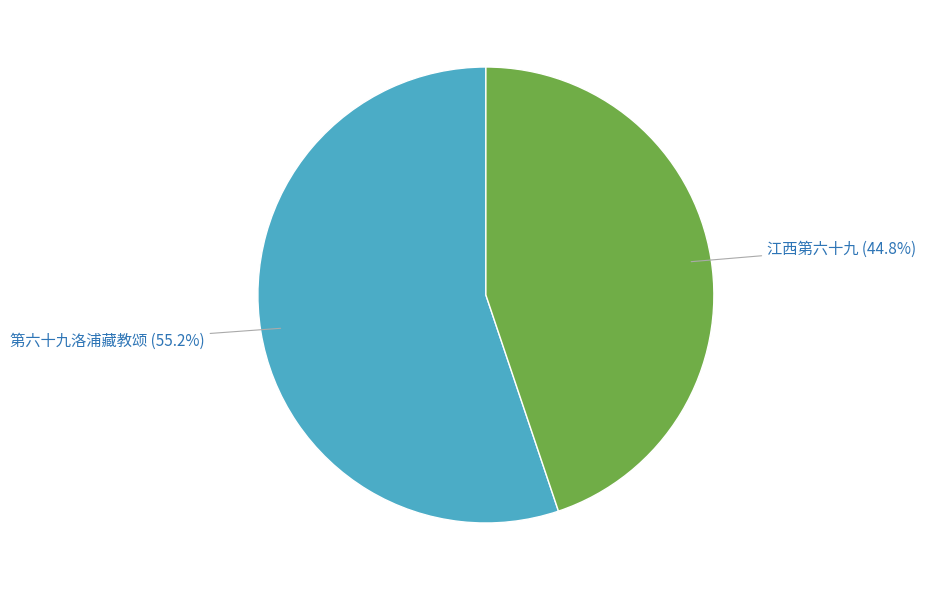

Is there a majority slice in this chart?

Yes